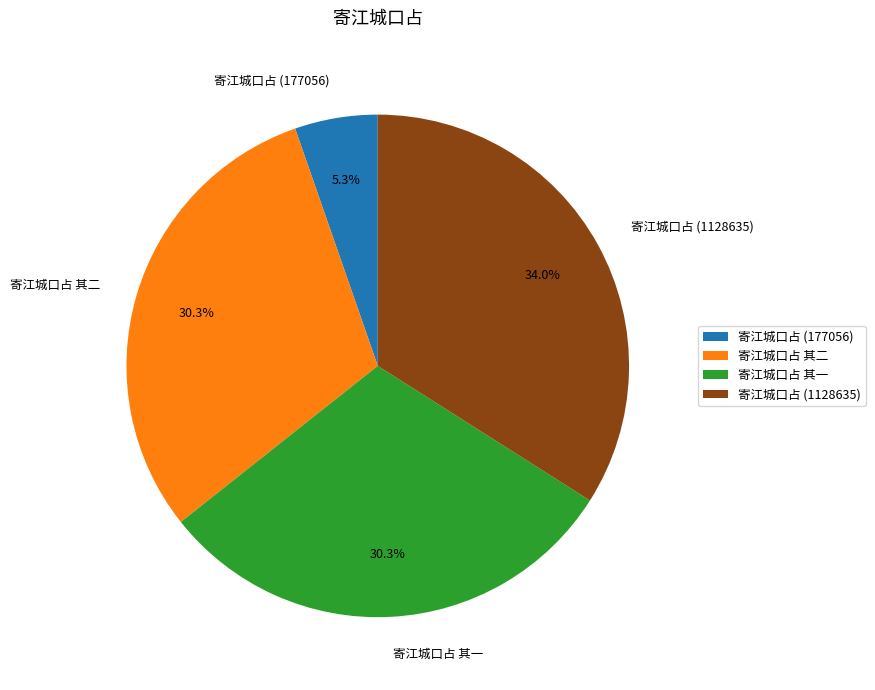

How many slices are in this pie chart?

4